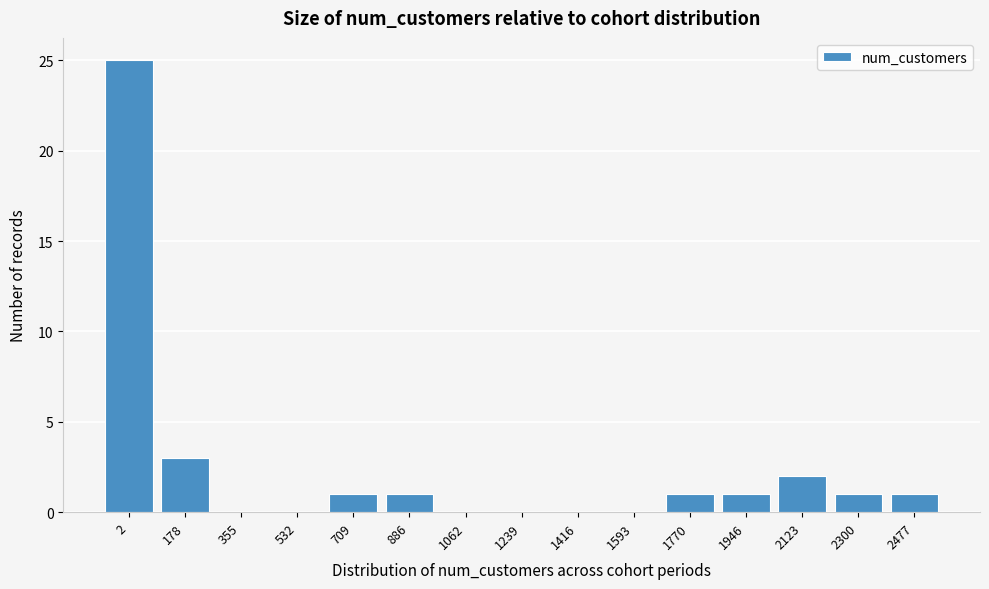

Reading right to left, list all the values displayed in this chart.

2477=1	2300=1	2123=2	1946=1	1770=1	1593=0	1416=0	1239=0	1062=0	886=1	709=1	532=0	355=0	178=3	2=25